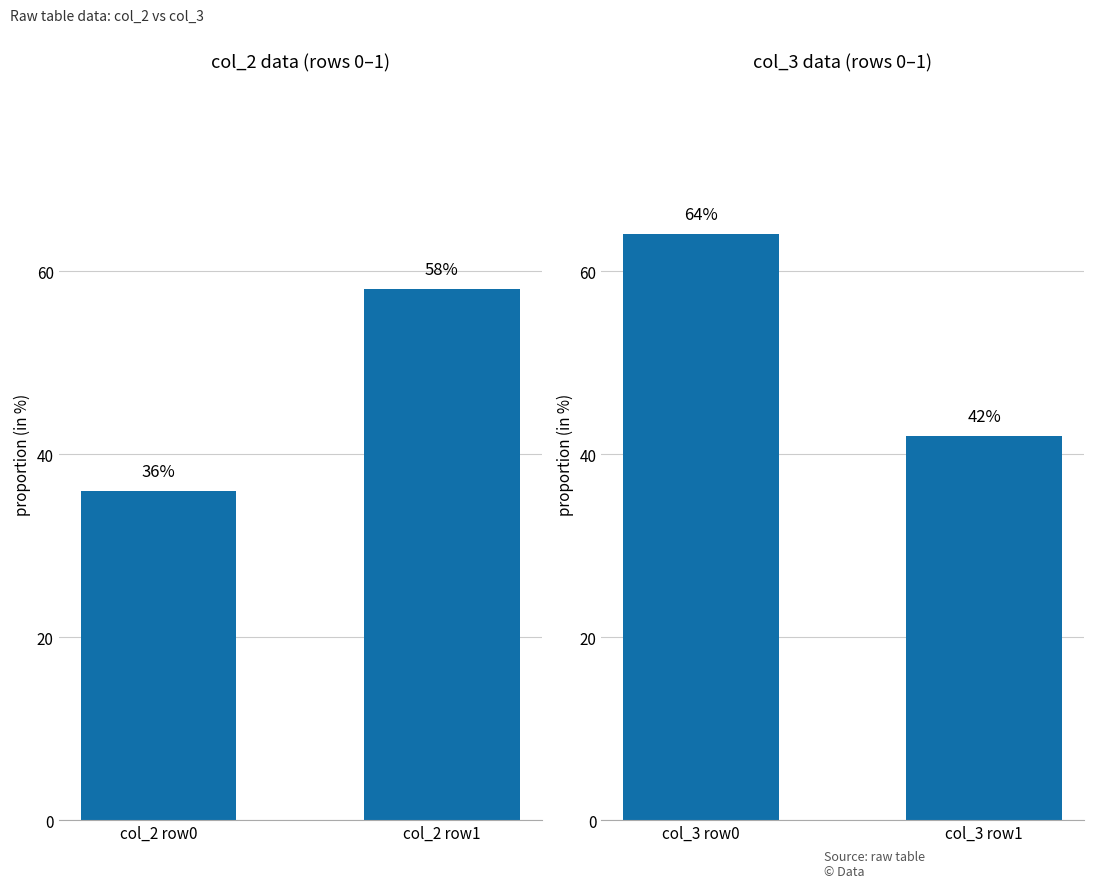

List the series in order of their overall mean, highest first.

col_3, col_2